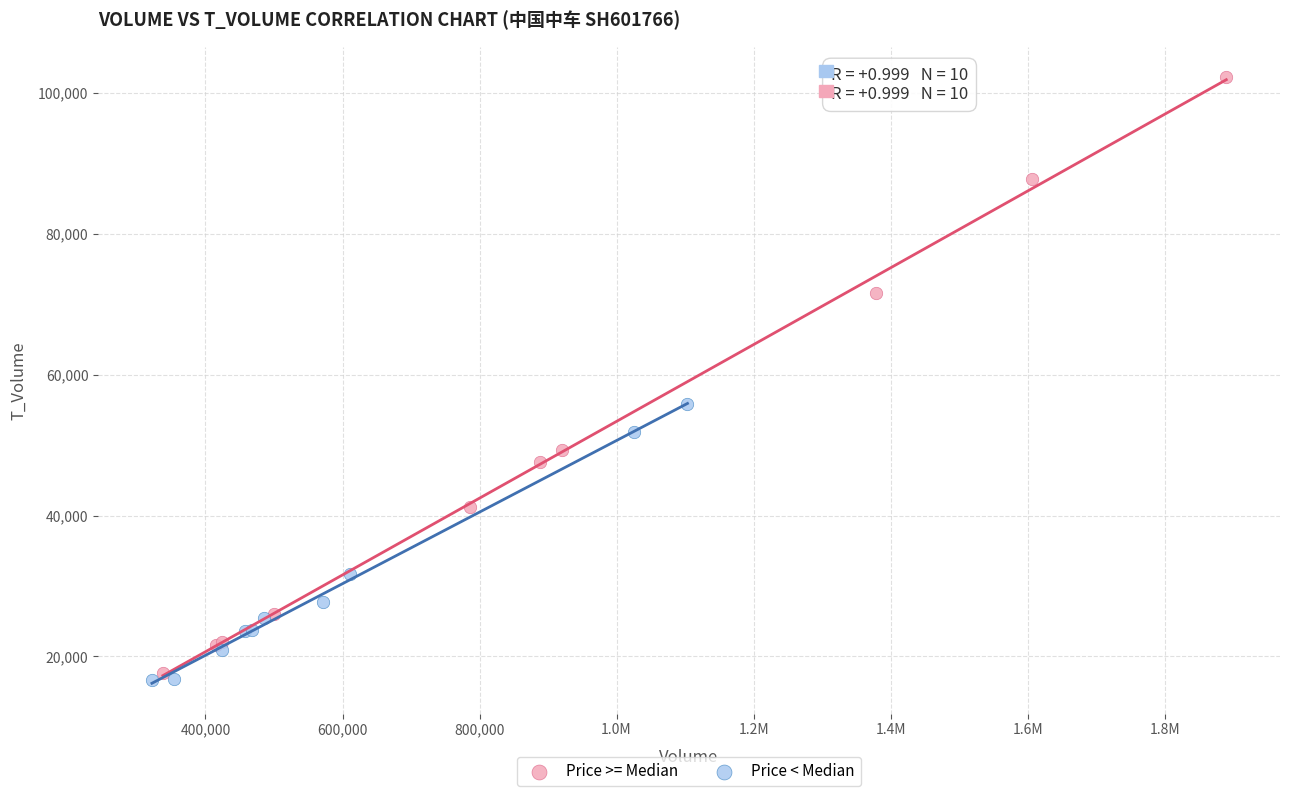

What are all the series names shown in the legend?

Price >= Median, Price < Median